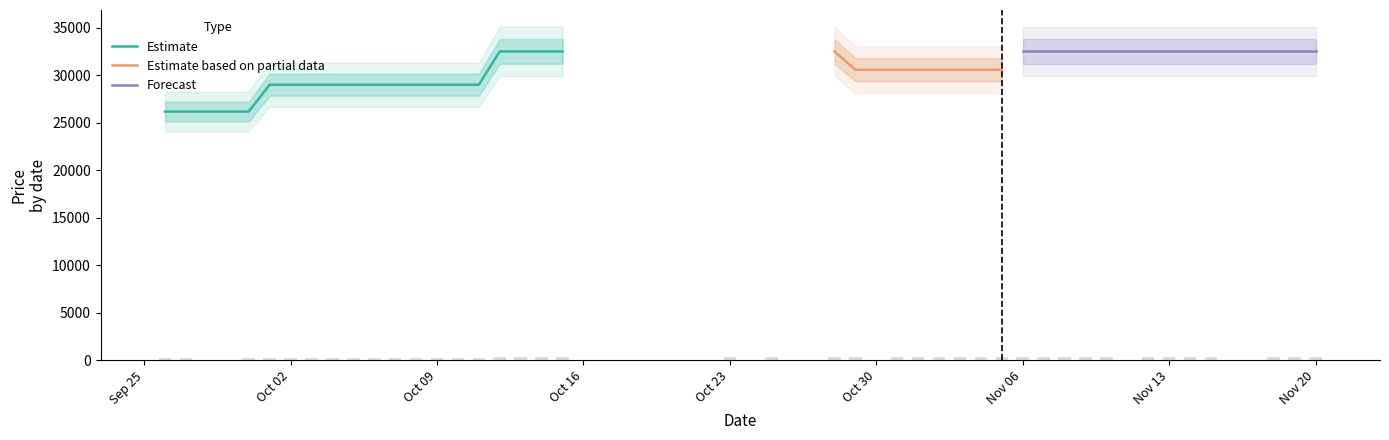

What is the minimum value for Estimate?

26172.5